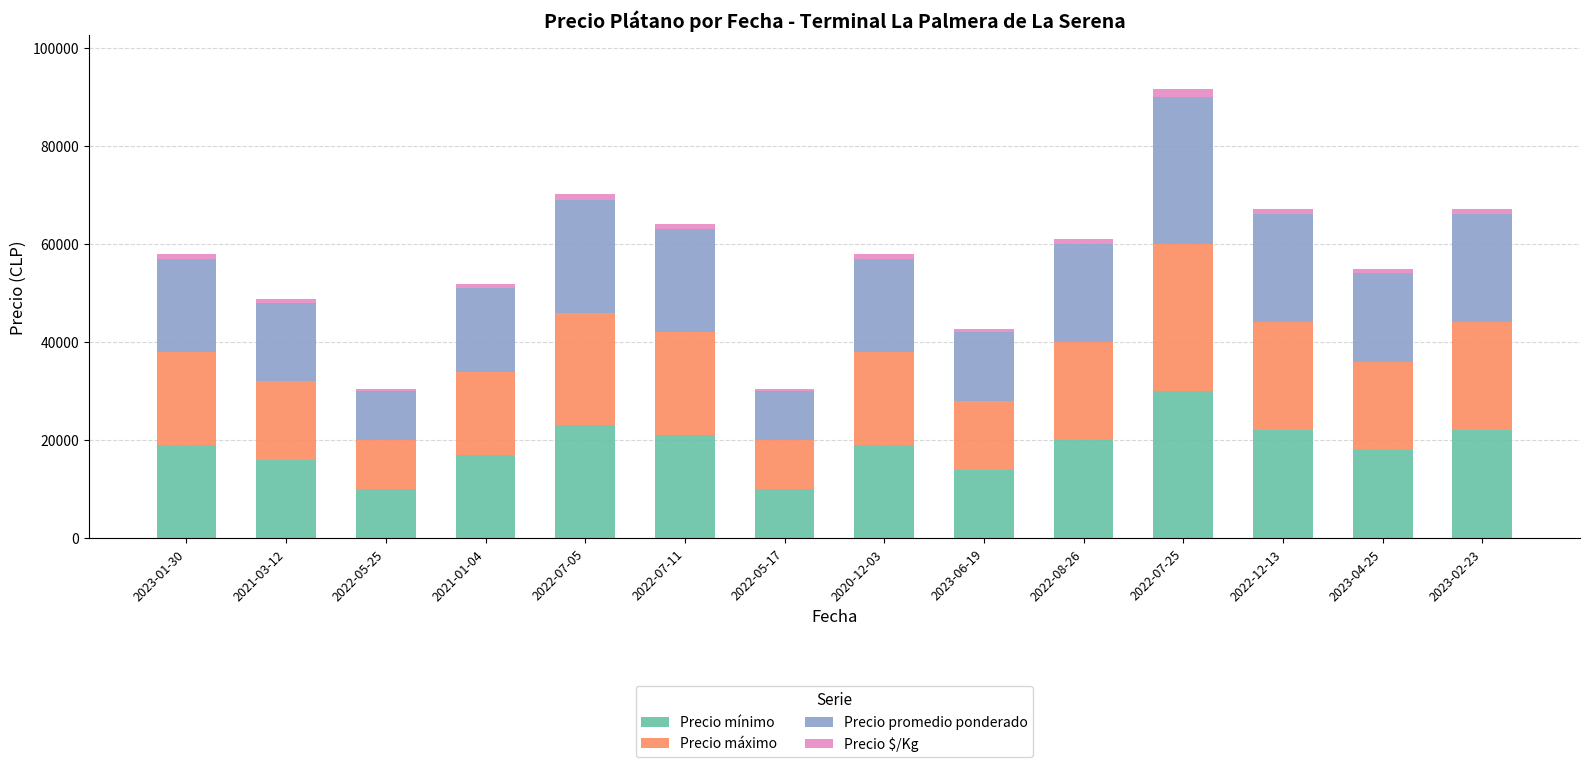

At which category is the sum across all series the highest?

2022-07-25